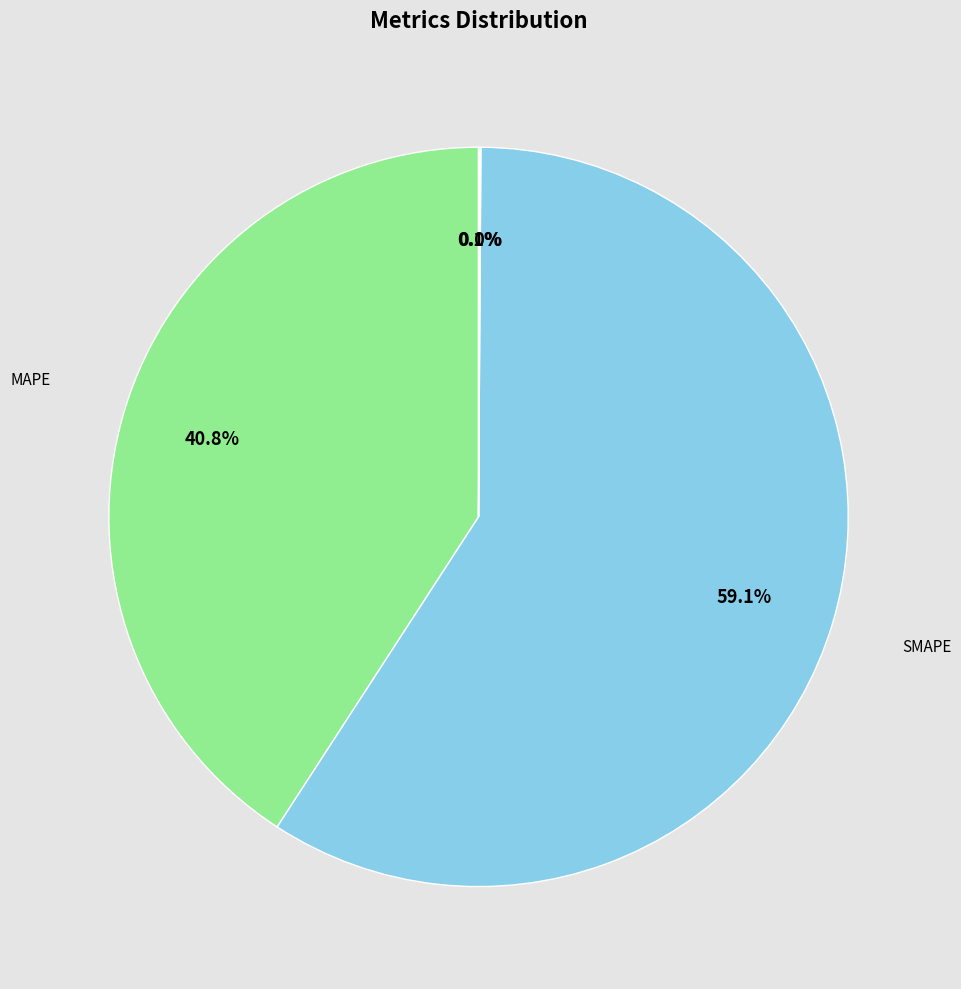

Is there any slice that represents more than half of the pie?

Yes